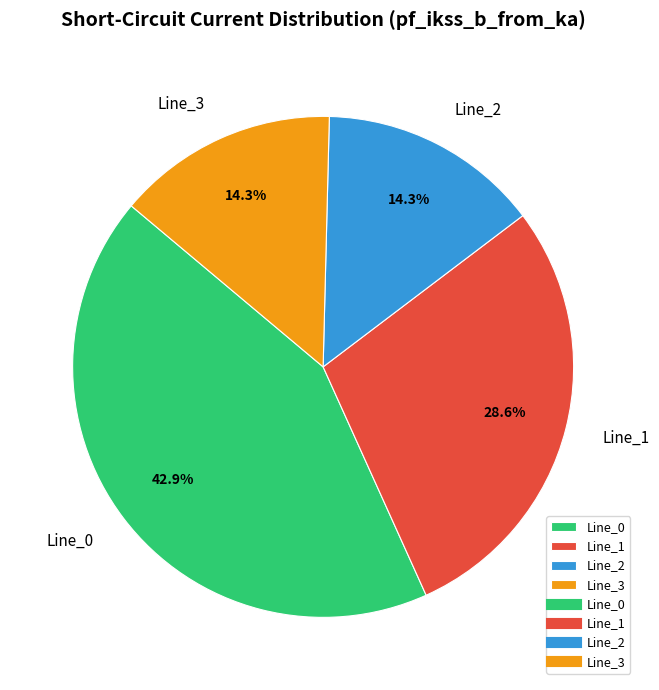

Is it true that Line_0 is 43% of the pie?

True